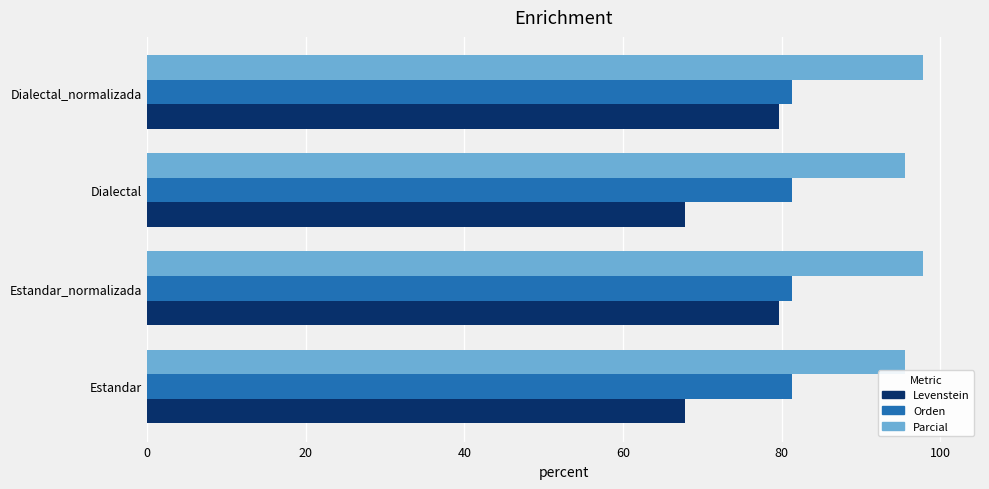

The value of Levenstein at Estandar is 67.7. True or false?

True